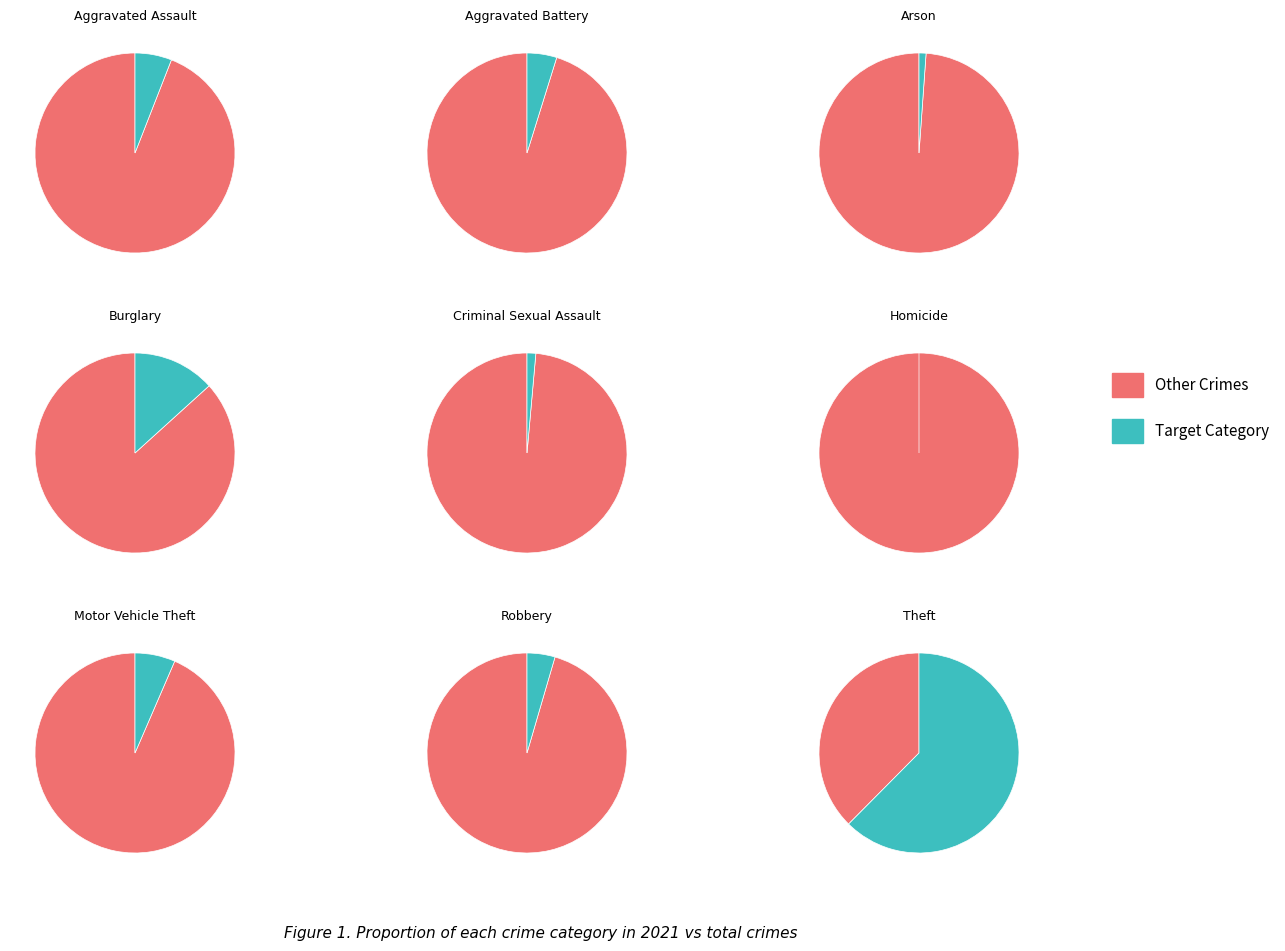

To the nearest percent, what is the average slice percentage?

11%